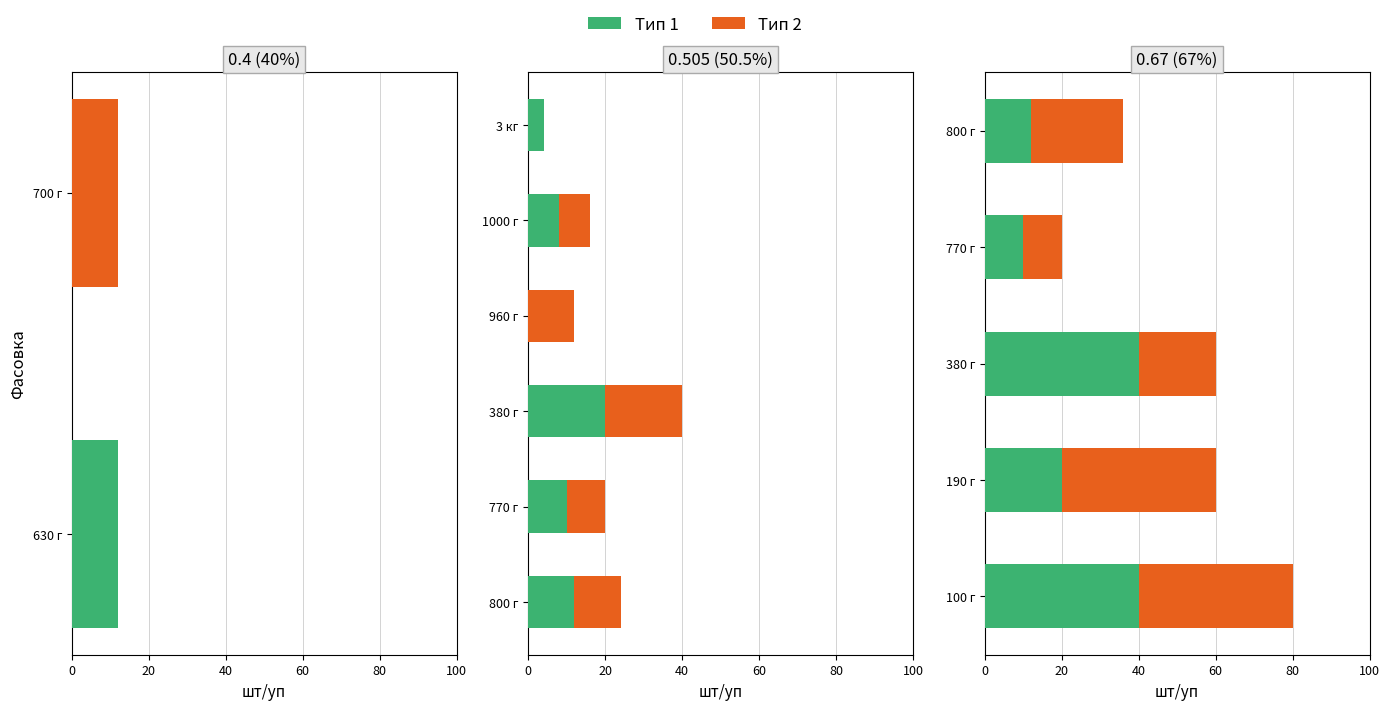

Is it true that Тип 1 (шт/уп) equals 20 at 800 г?

False